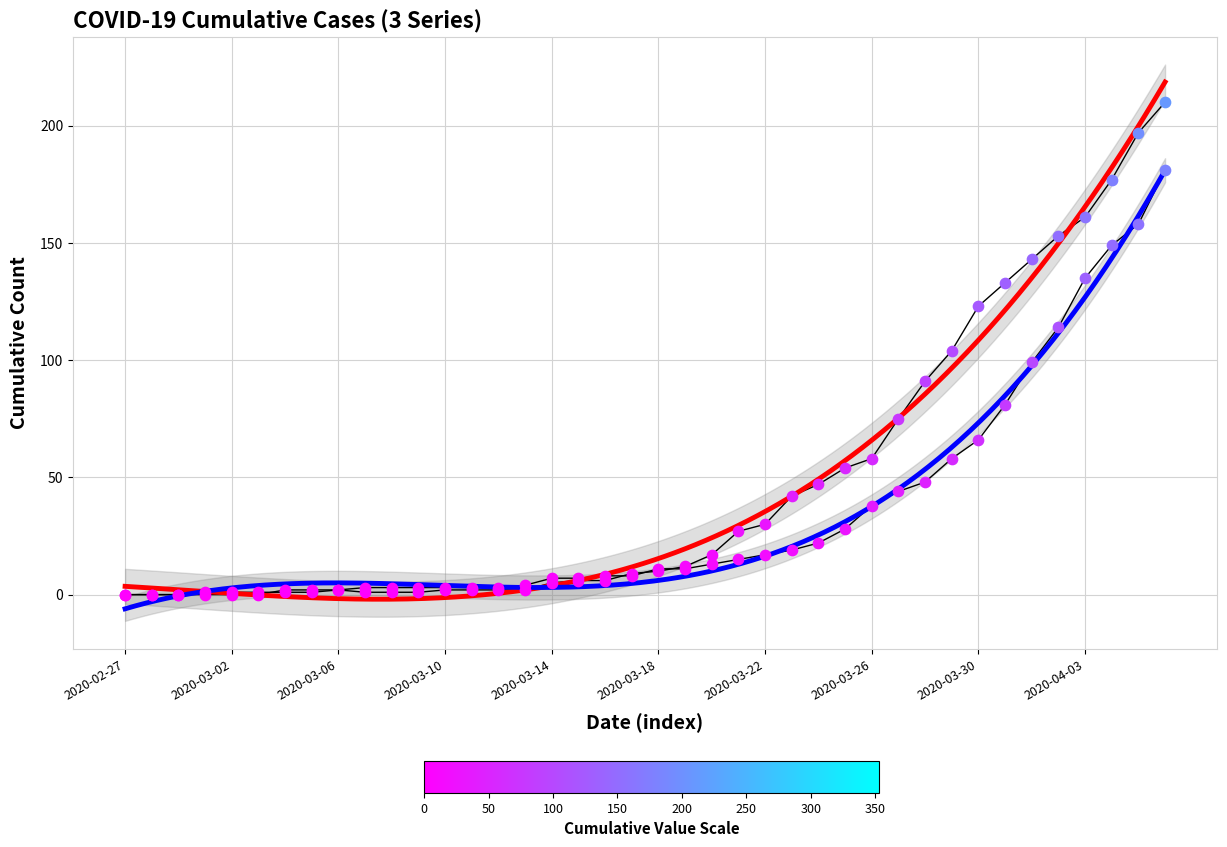

At which category is the sum across all series the highest?

2020-04-06